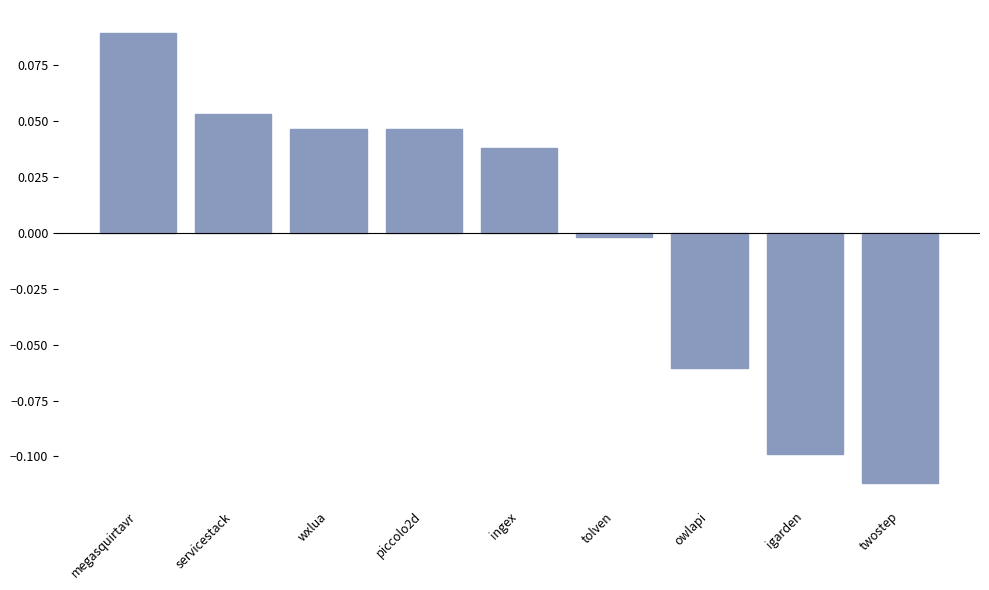

Which category has the highest value across all series?

megasquirtavr